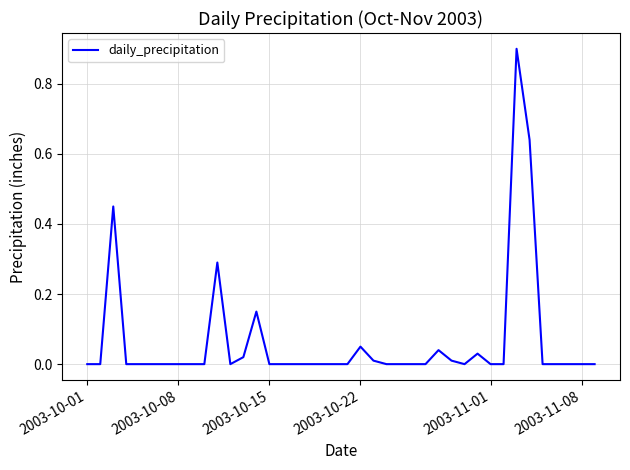

What is the greatest value displayed?

0.9